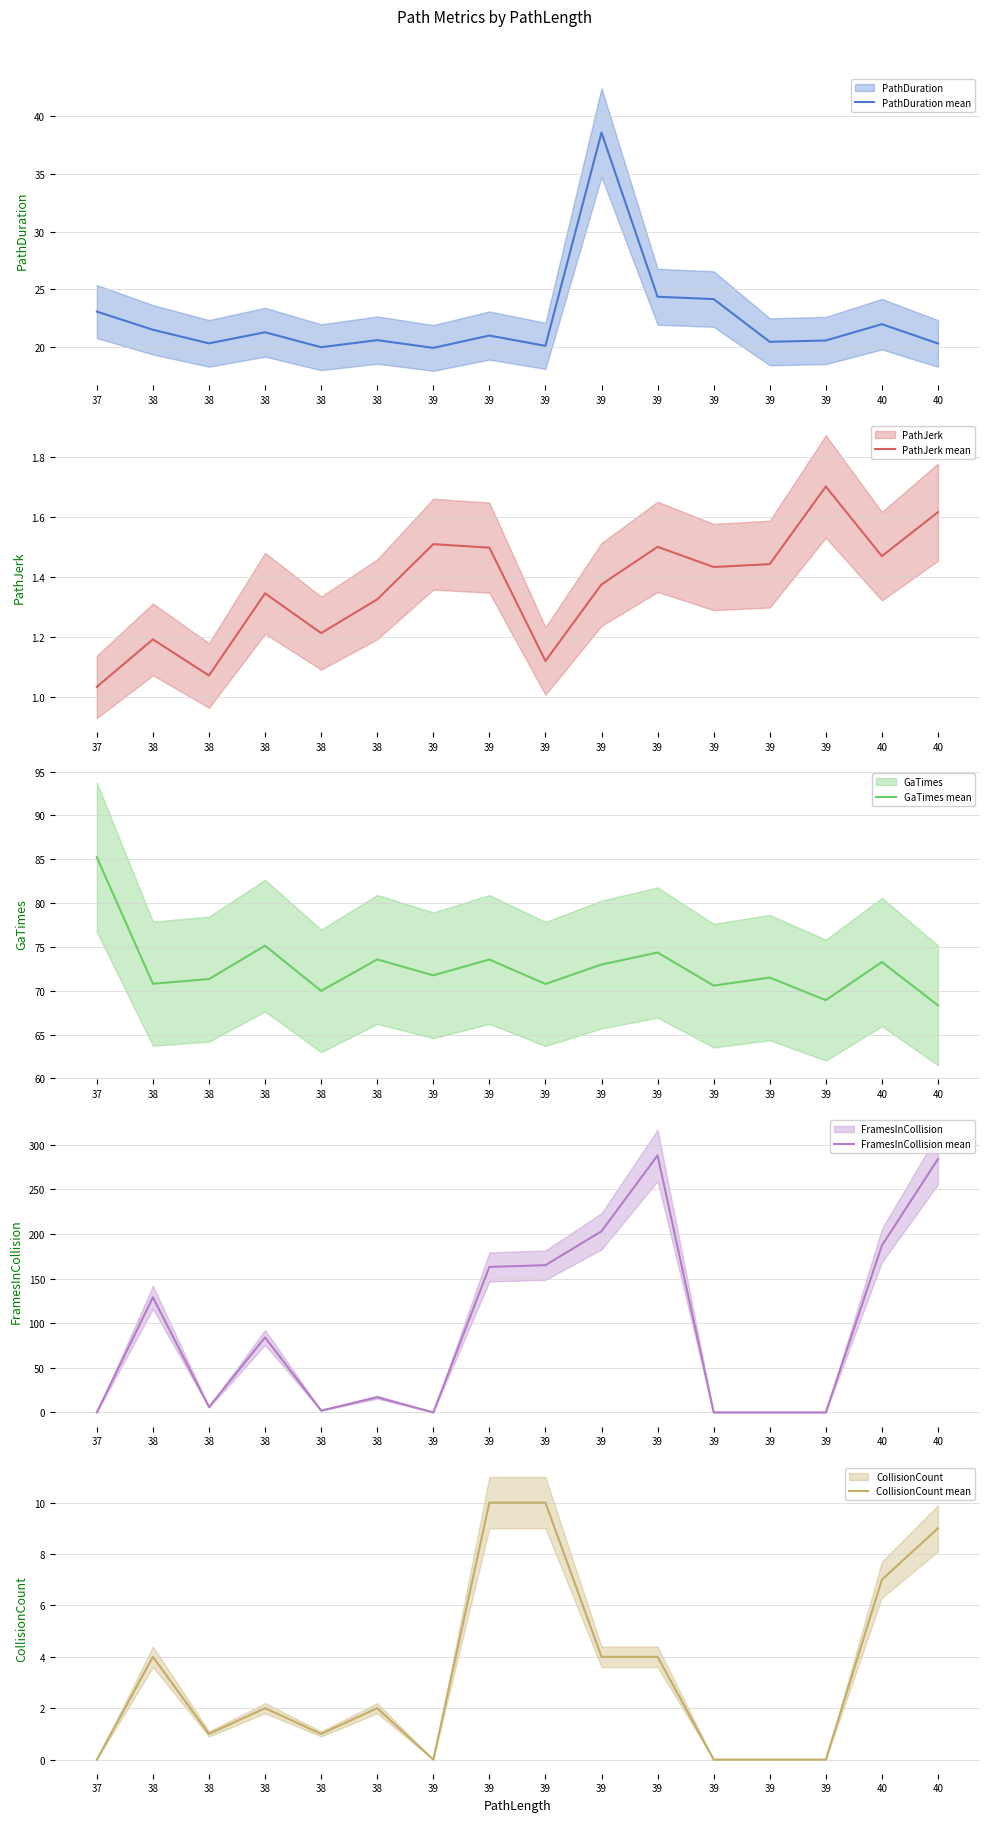

Does the chart have visible grid lines?

Yes